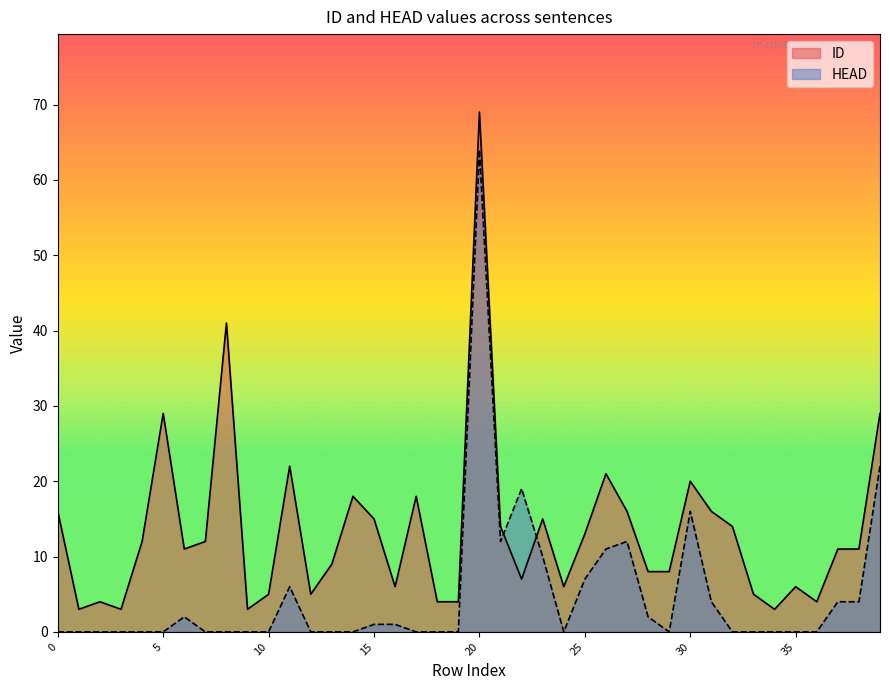

List the series in order of their overall mean, lowest first.

HEAD, ID